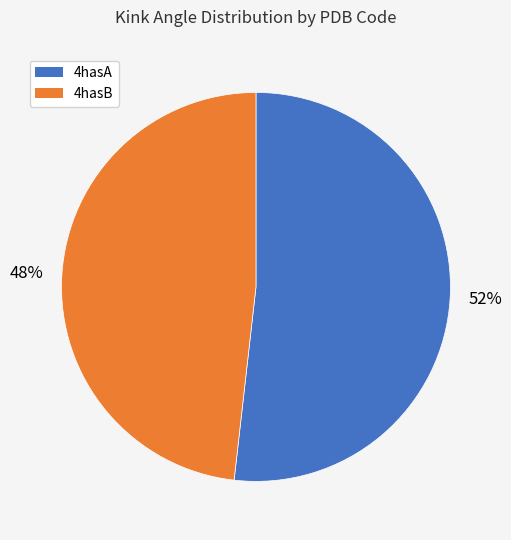

To the nearest percent, what is the average slice percentage?

50%